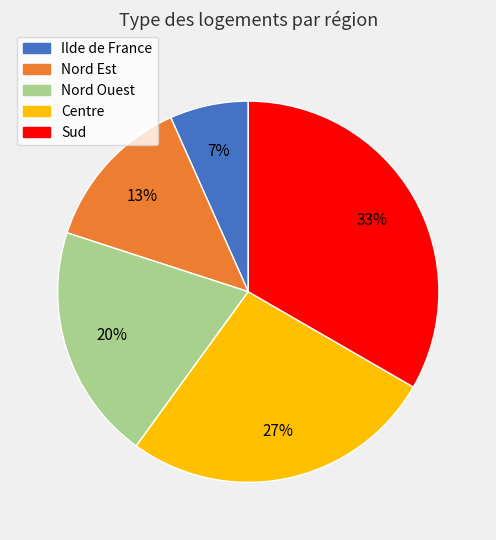

True or false: Nord Est accounts for 13% of the total.

True